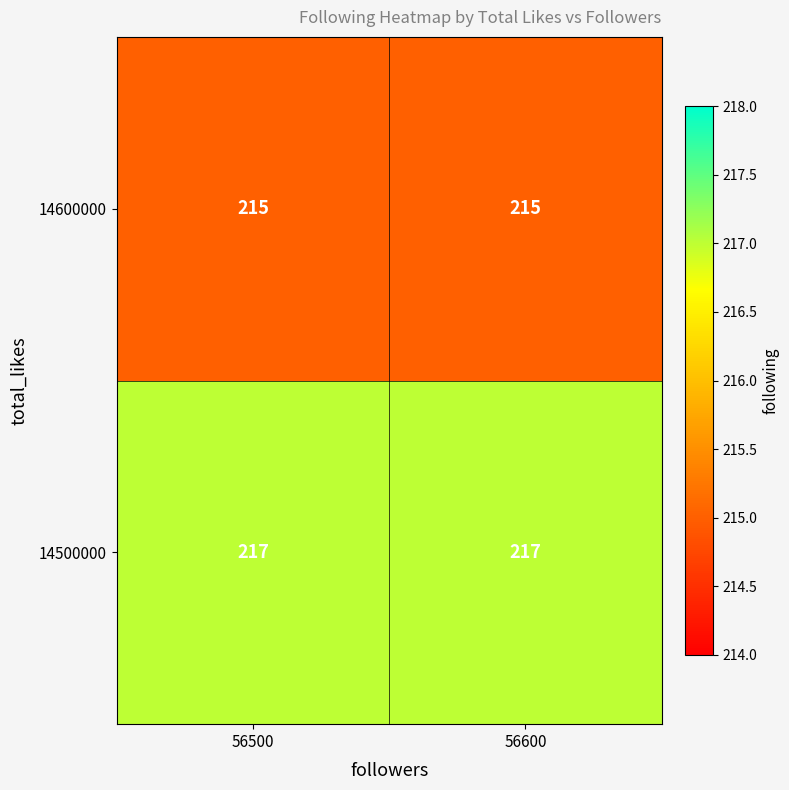

What is the sum of the 14600000 values at 56600 and 56500?

430